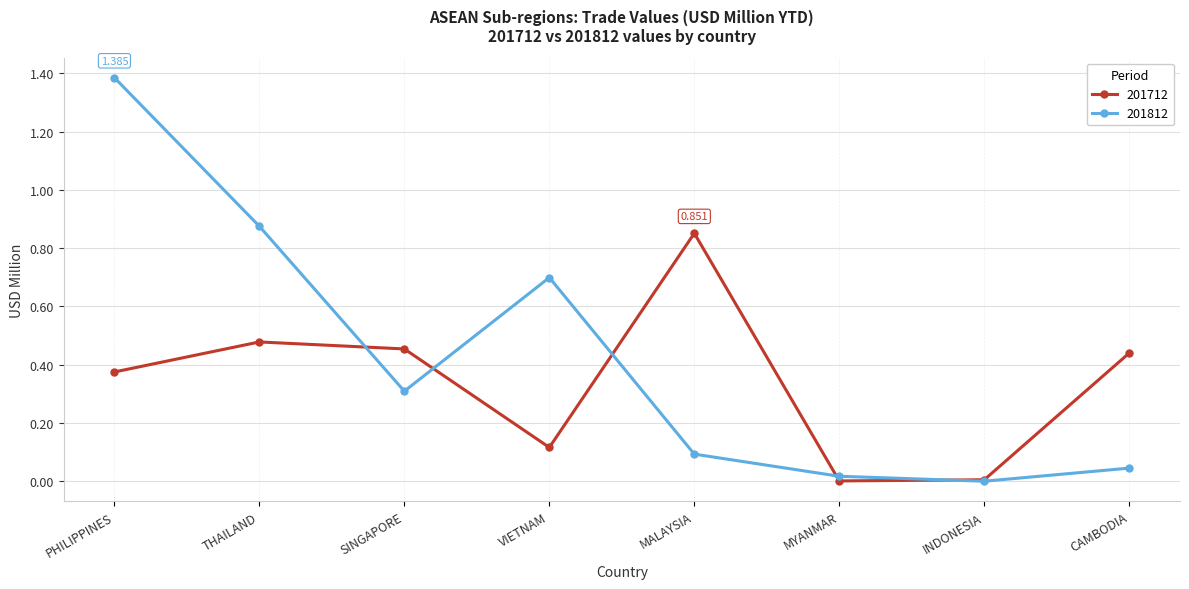

What position from the left is PHILIPPINES?

1